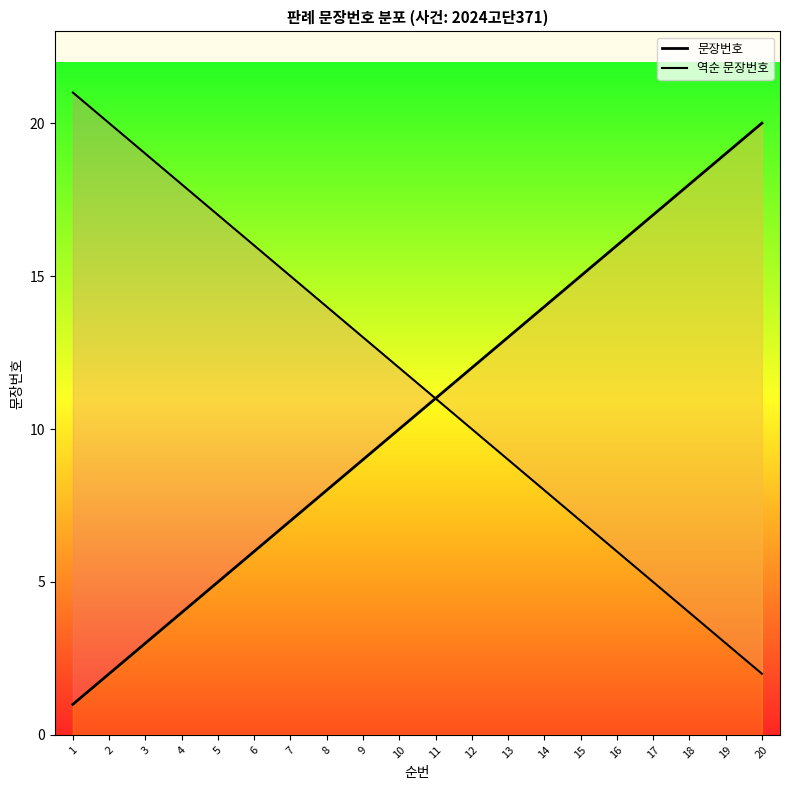

What is the sum of all 역순 문장번호 values?

230